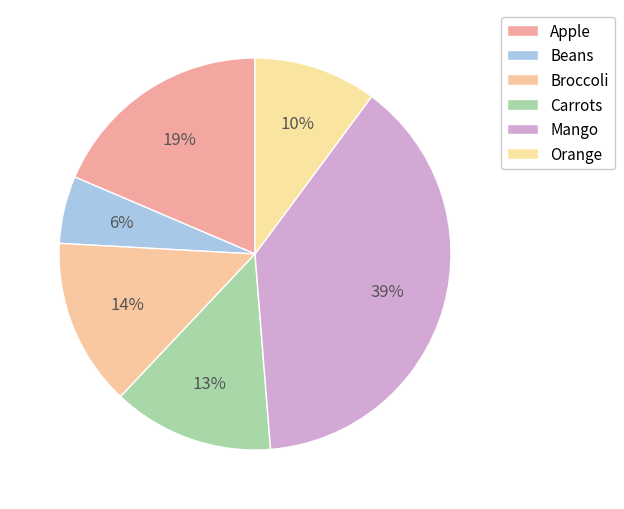

Does Apple represent more than half of the total?

No